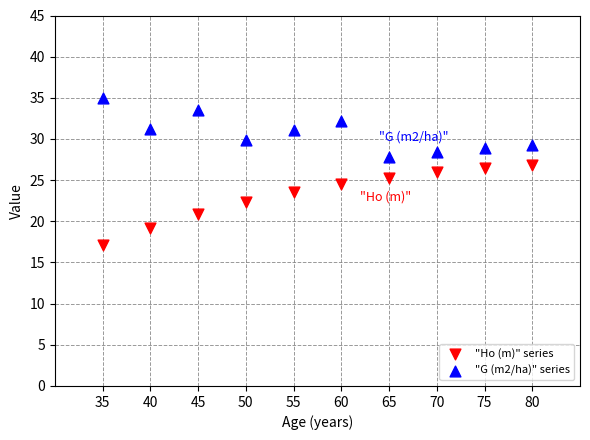

Which series reaches the maximum Y coordinate?

"G (m2/ha)" series